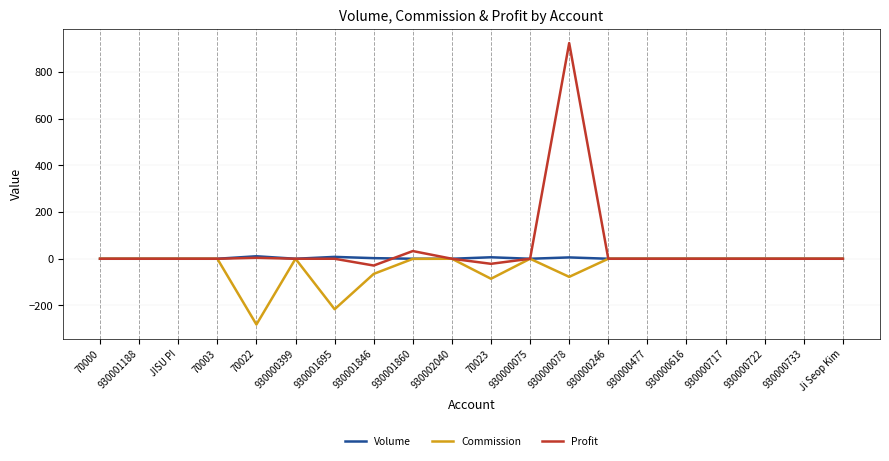

Is it true that Profit equals 434.4 at 930001188?

False